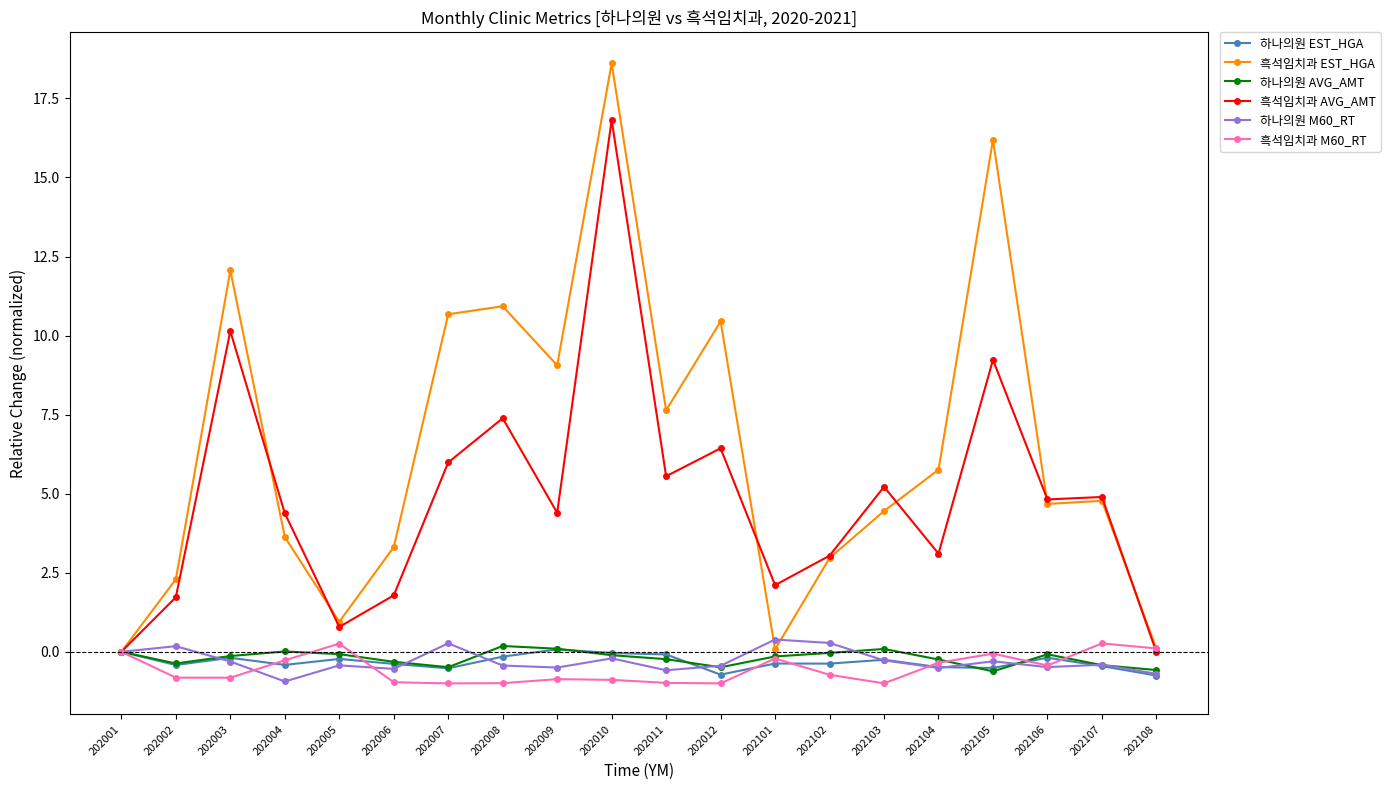

The value of 흑석임치과 M60_RT at 202106 is -0.4. True or false?

True